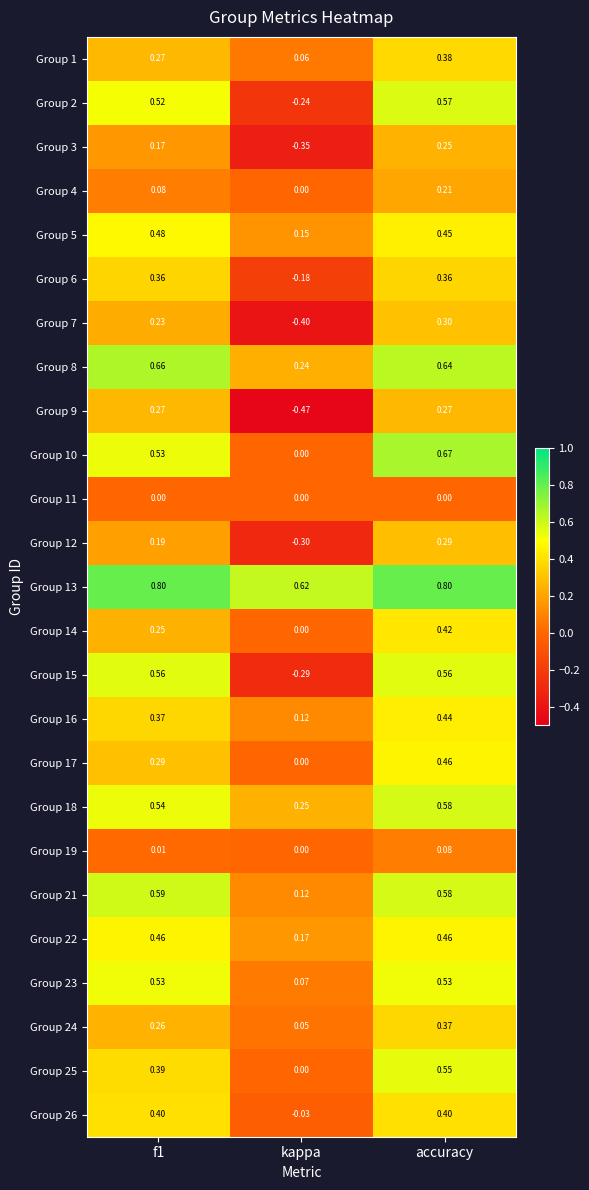

At which category does the chart reach its minimum across all series?

kappa